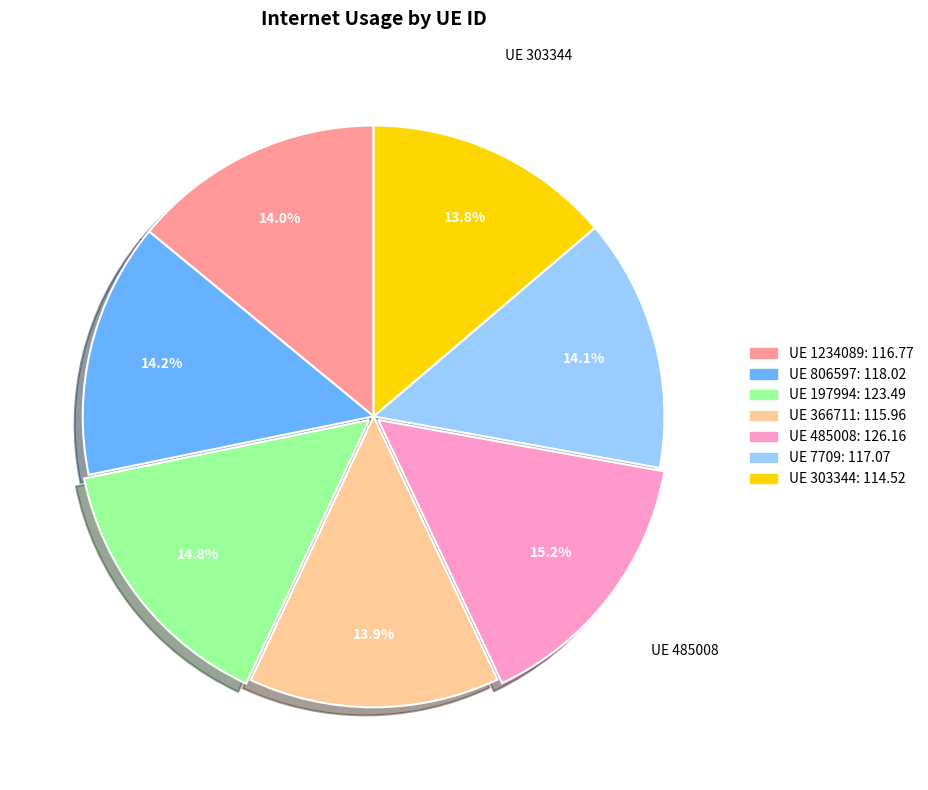

Does any single category account for the majority?

No